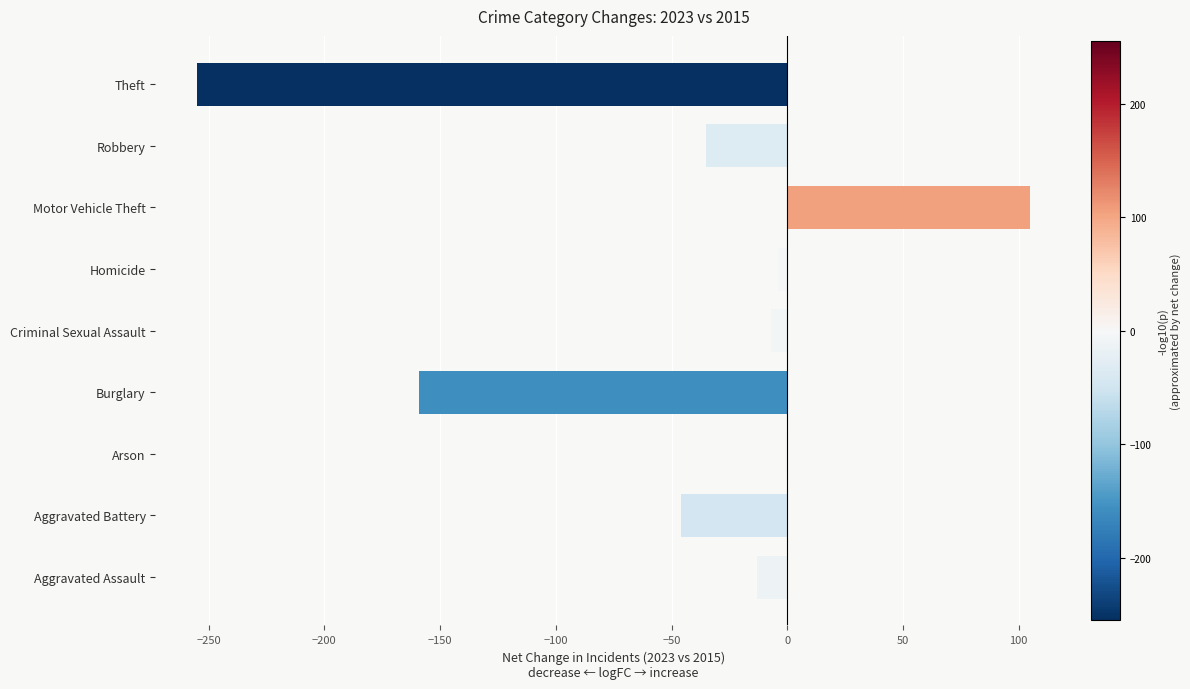

Which has a higher value, Arson or Burglary?

Arson